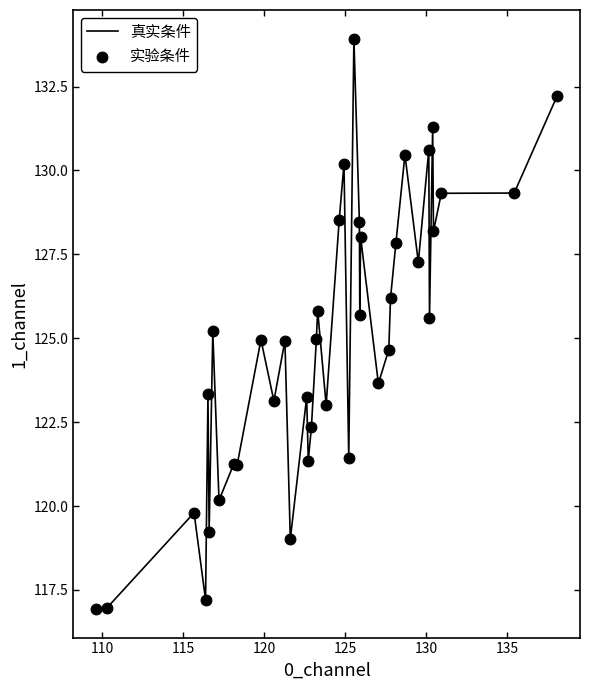

What is the minimum value shown in the chart?

116.9